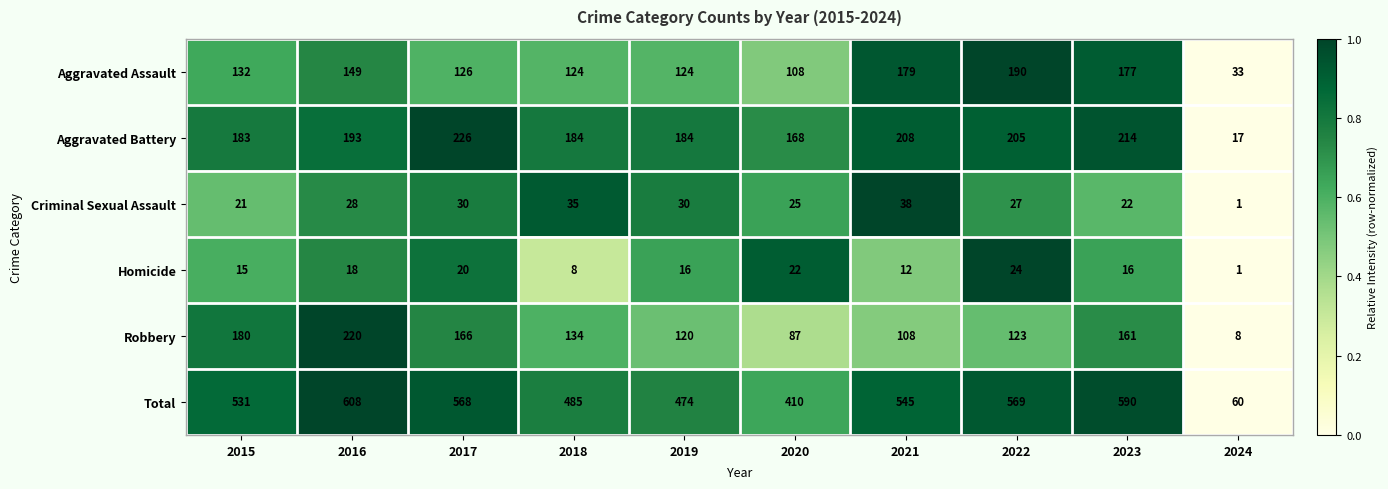

What is the average value of the Homicide series?

15